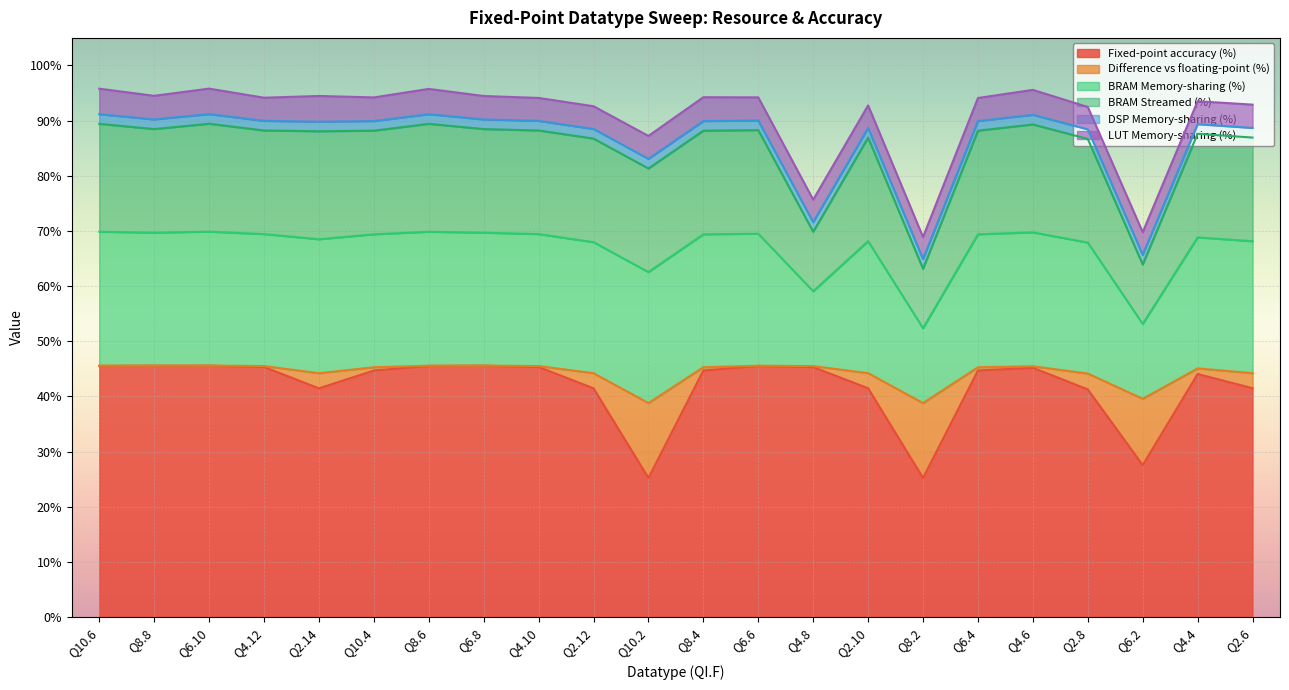

What is the maximum value for Fixed-point accuracy (%)?

45.6